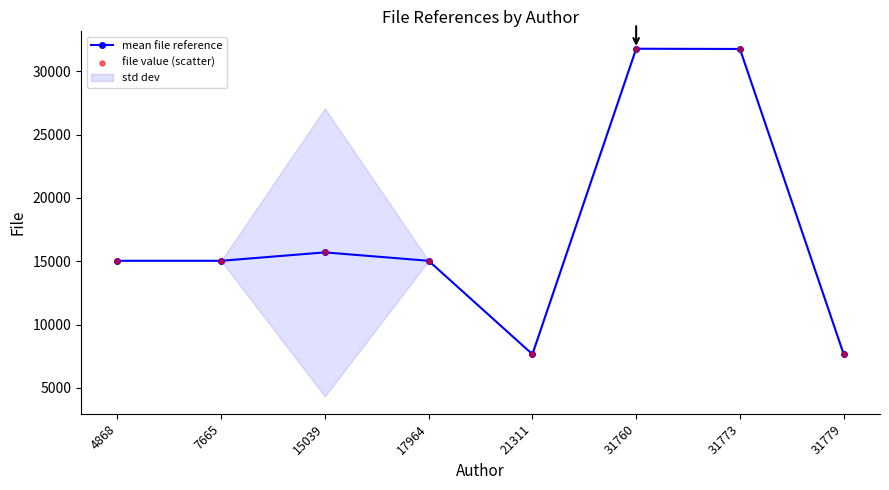

What is the total value across all series at 4868?

30078